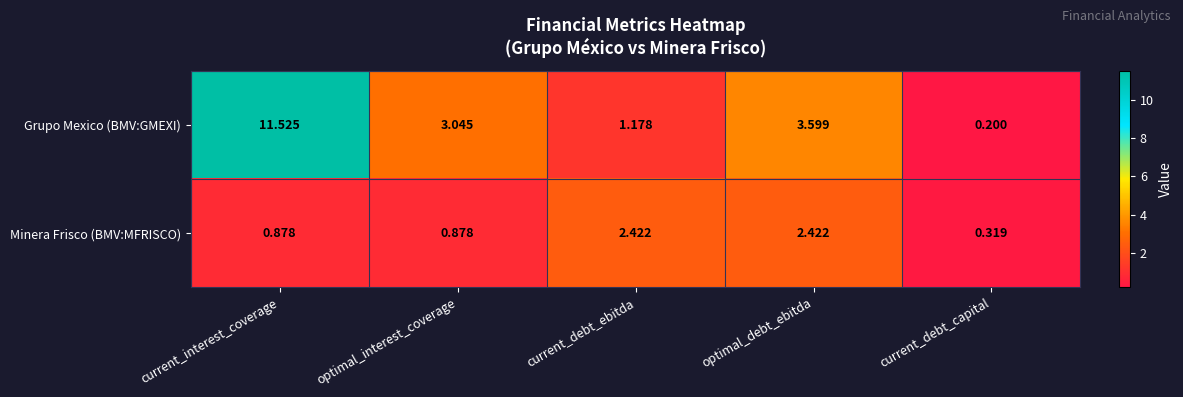

List the series in order of their overall mean, lowest first.

Minera Frisco (BMV:MFRISCO), Grupo Mexico (BMV:GMEXI)